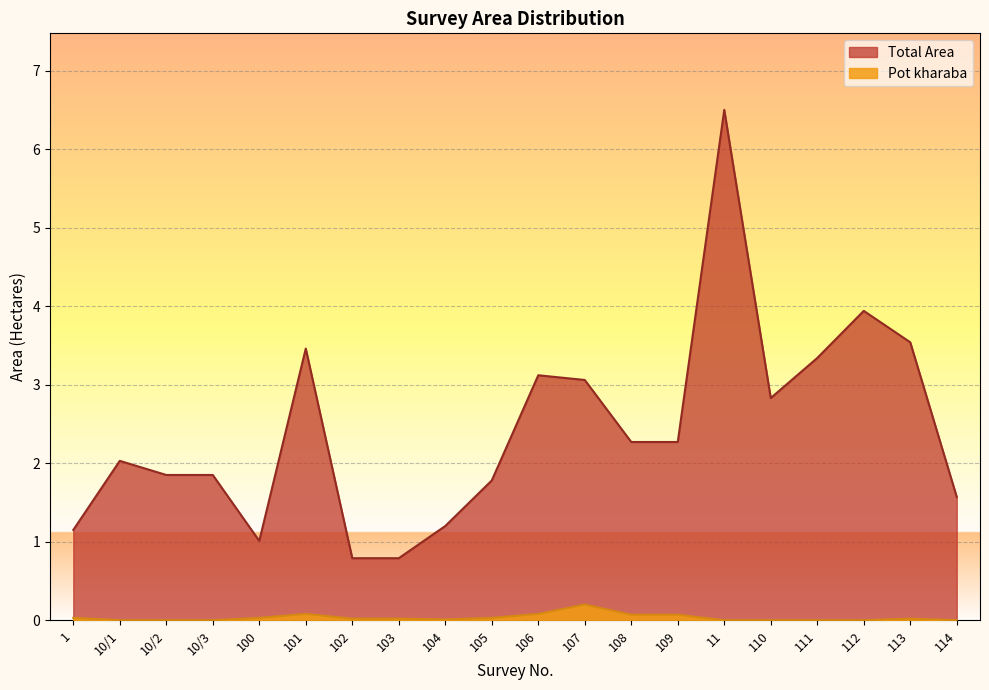

What is the spread (max minus min) of values at 109?

2.2